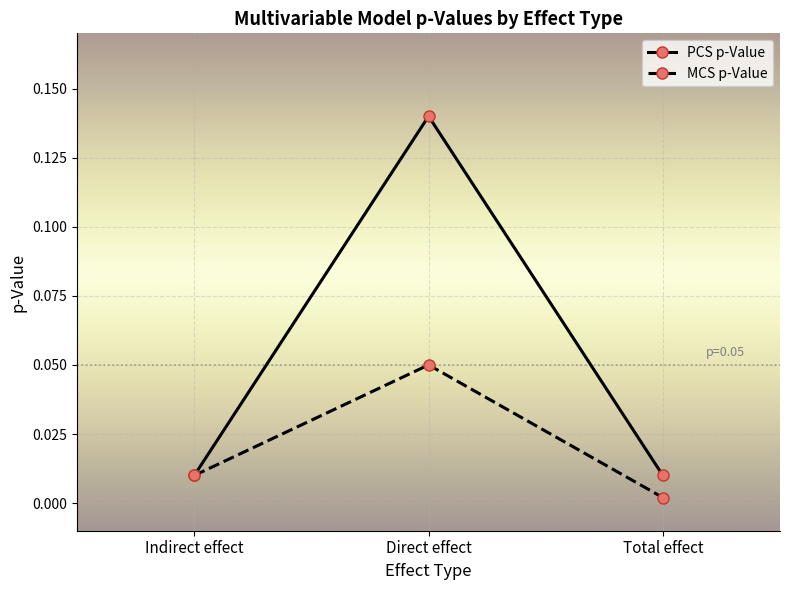

At how many categories does at least one series exceed 0?

3